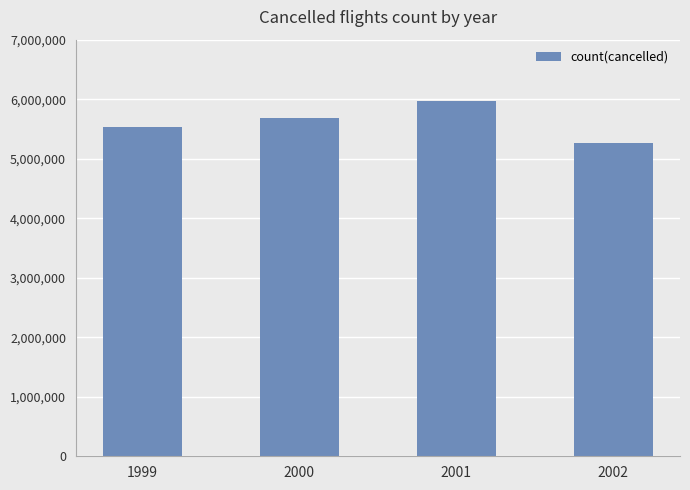

How many values are between 5527884 and 5967780?

3